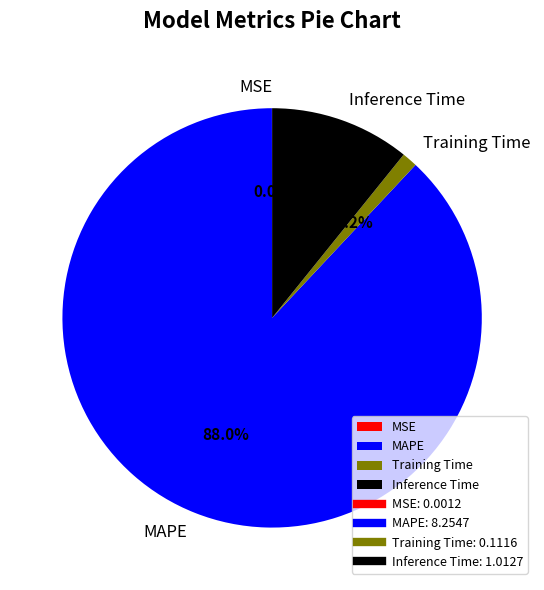

Which category has the biggest portion of the pie?

MAPE